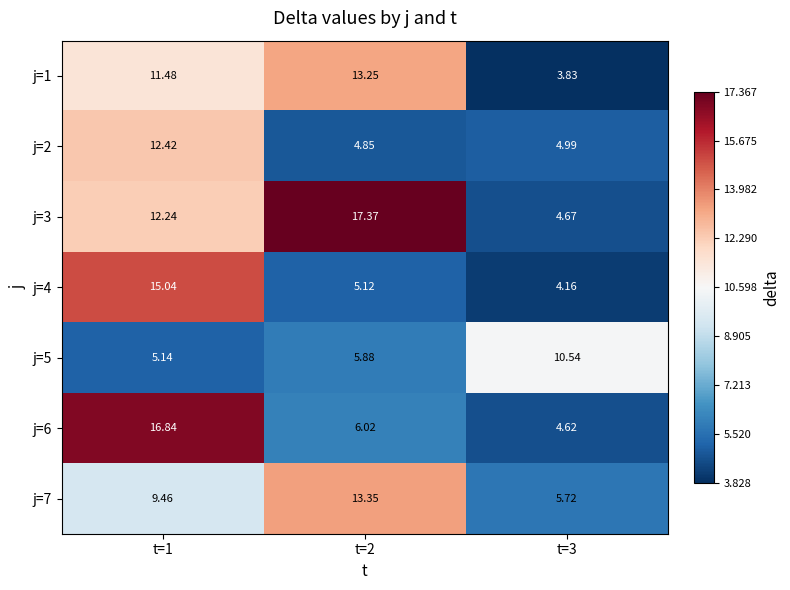

Which series has the widest spread of values?

j=3